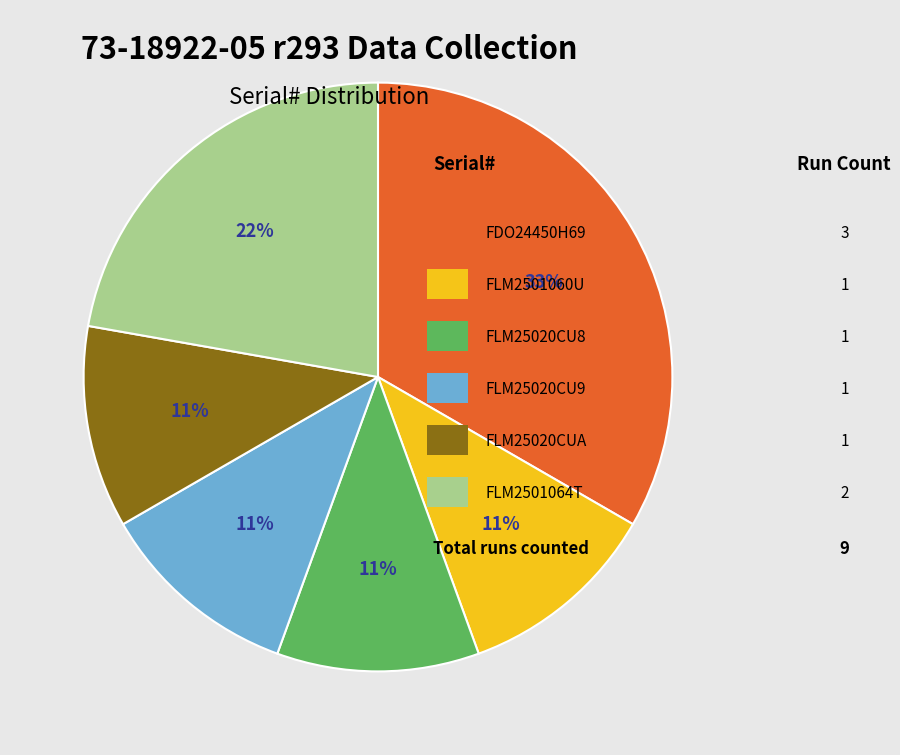

Is there a majority slice in this chart?

No